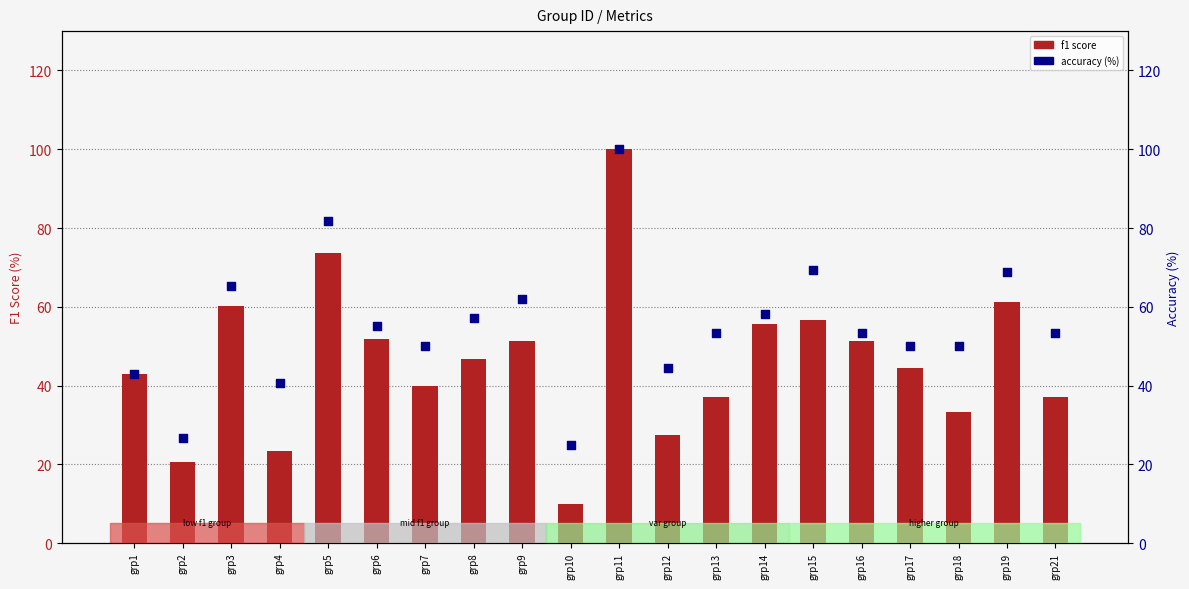

Is the value of f1 score at grp11 greater than the value of accuracy (%) at grp9?

Yes